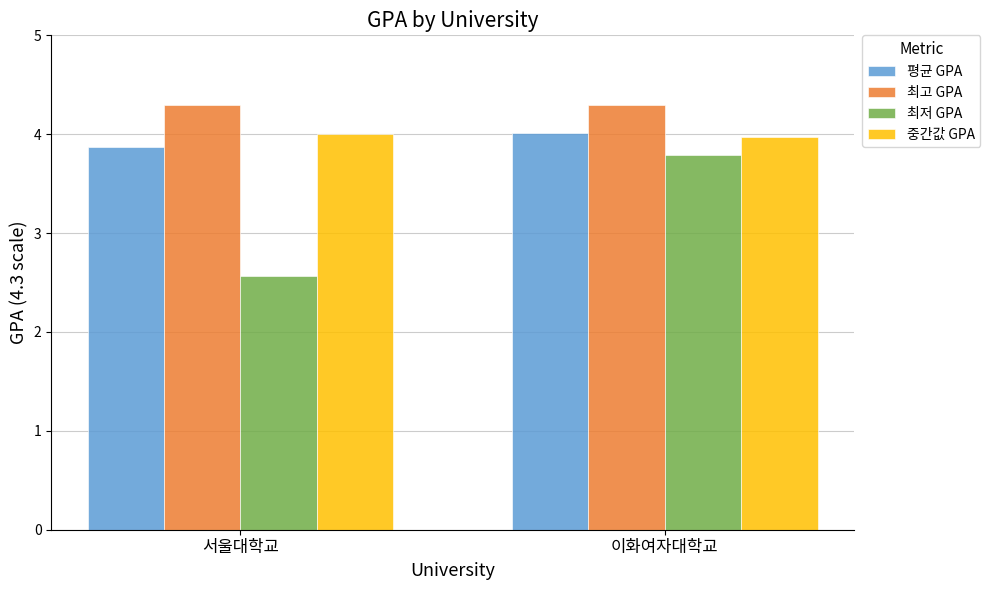

What is the value of the 최저 GPA bar at the 2nd from the left?

3.8